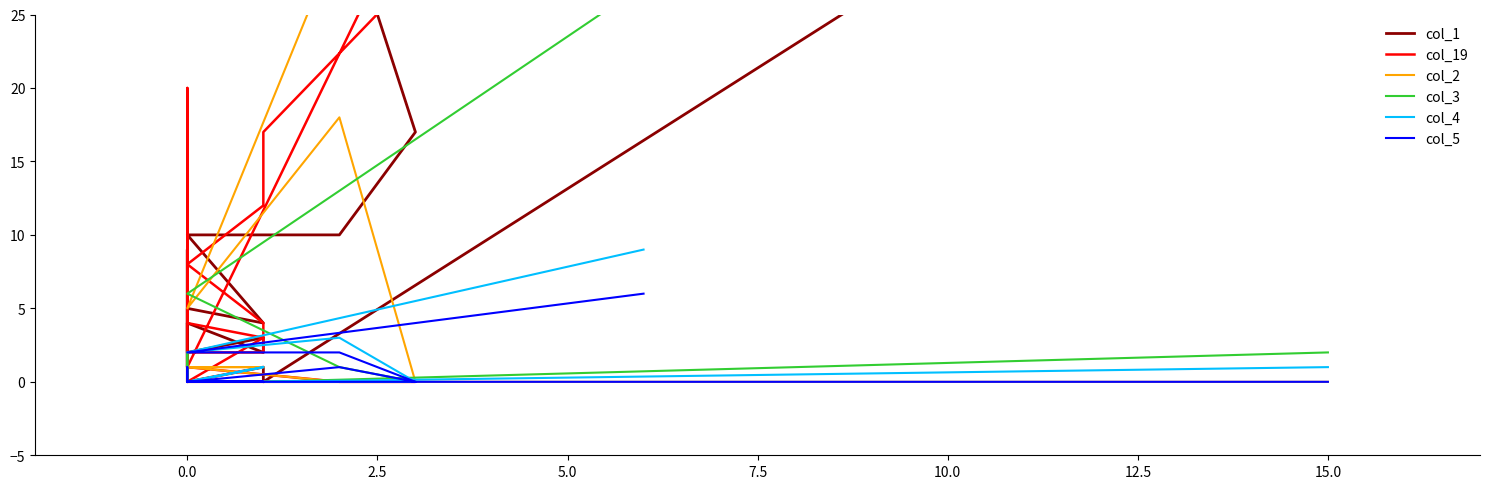

What are all the series names shown in the legend?

col_1, col_19, col_2, col_3, col_4, col_5